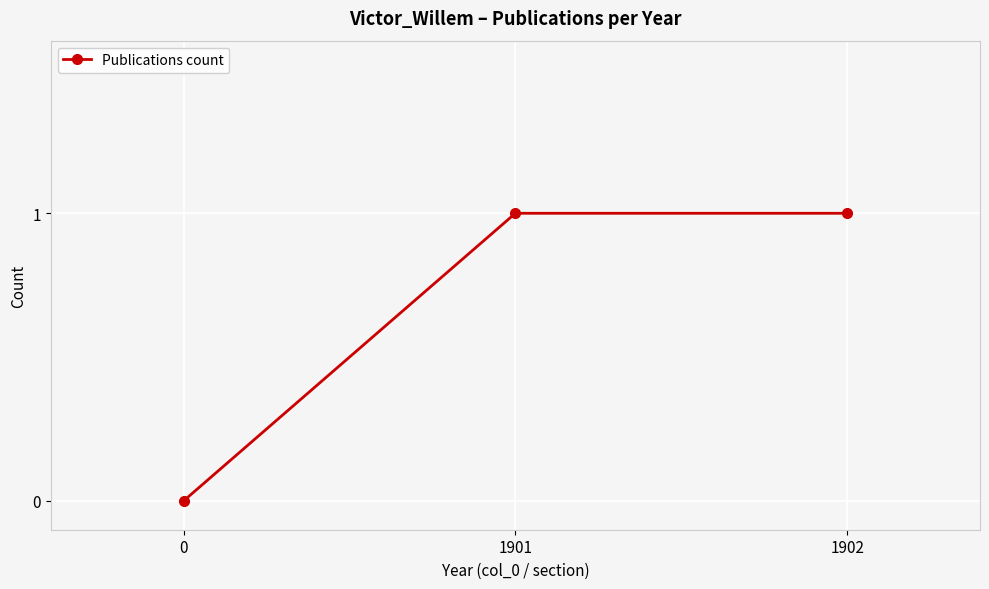

The chart shows a value of 0 at 0. True or false?

True